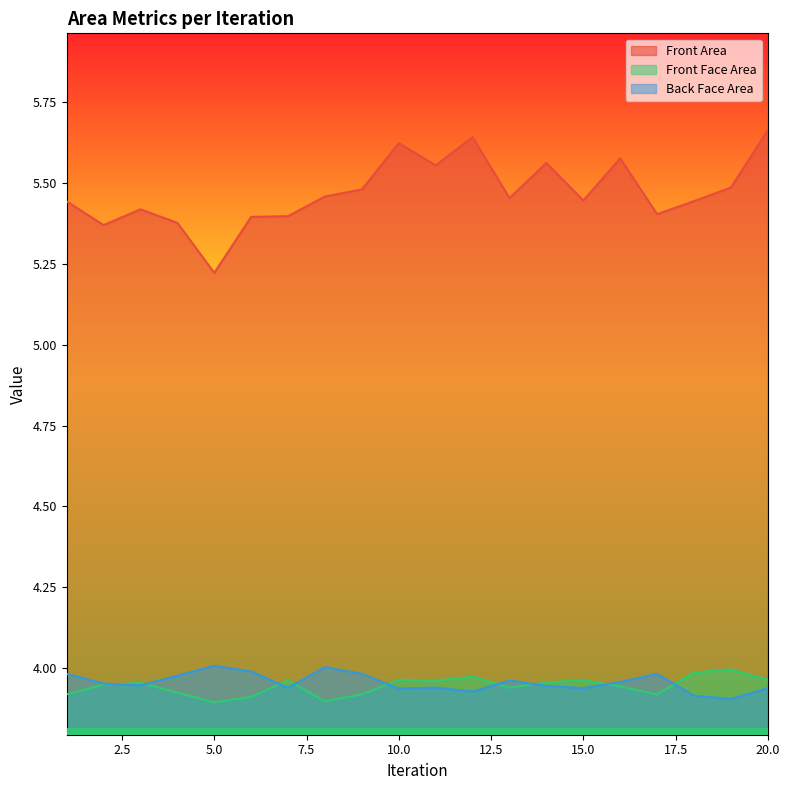

How many interior local valleys does the Front Area series have?

6